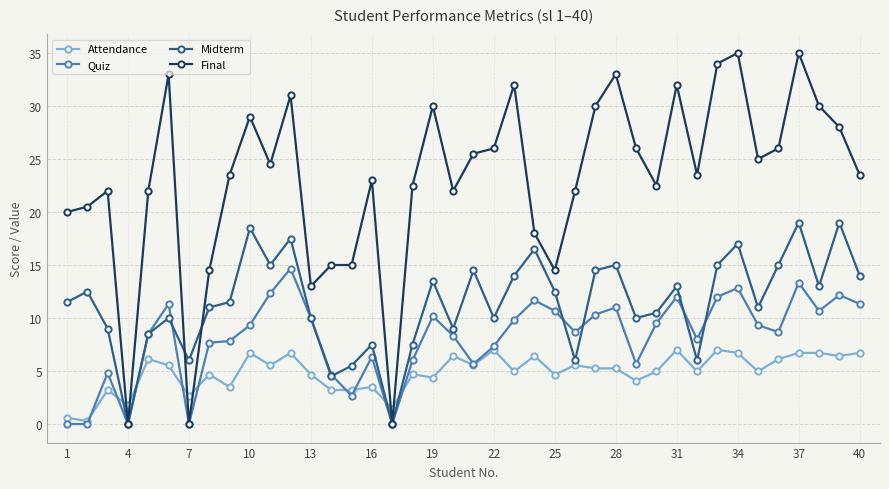

Count the number of categories in the chart.

40